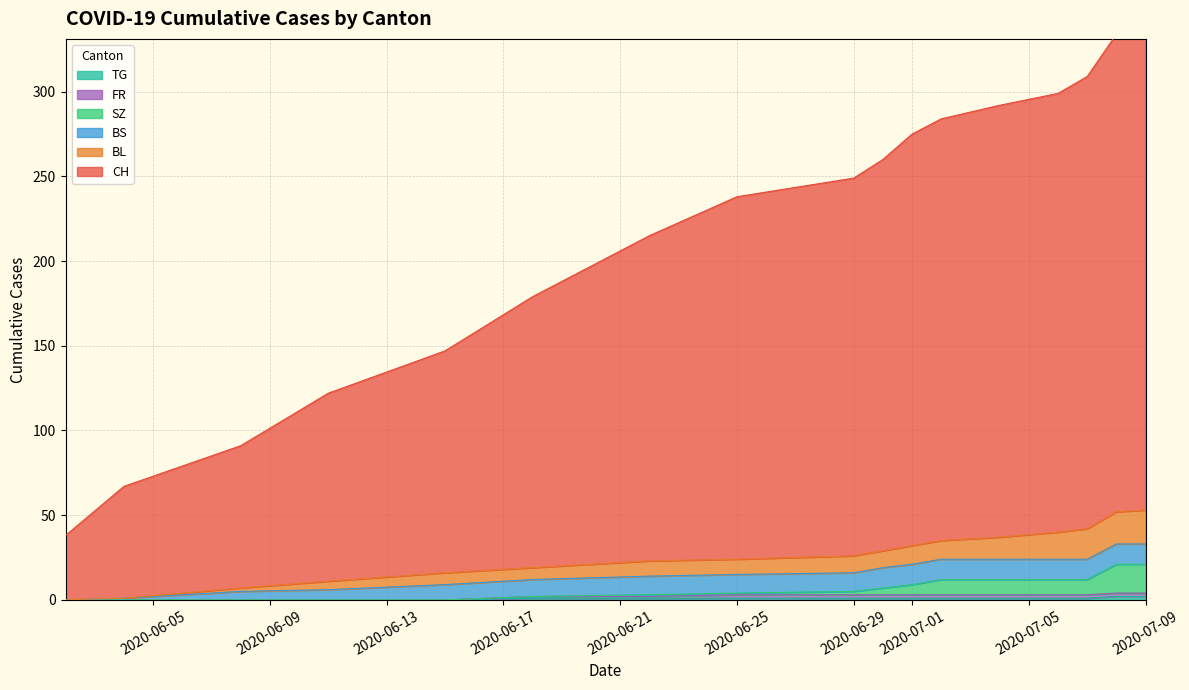

The TG series shows 1 at 2020-06-25. True or false?

True